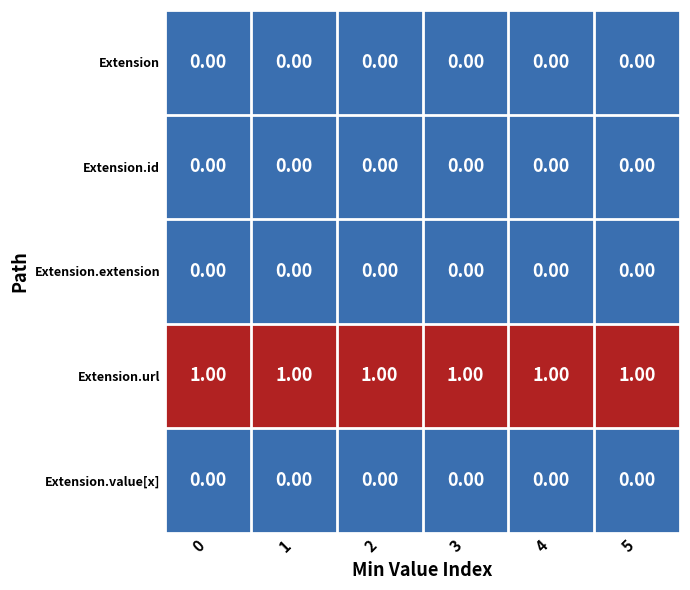

At how many categories does at least one series exceed 0?

6